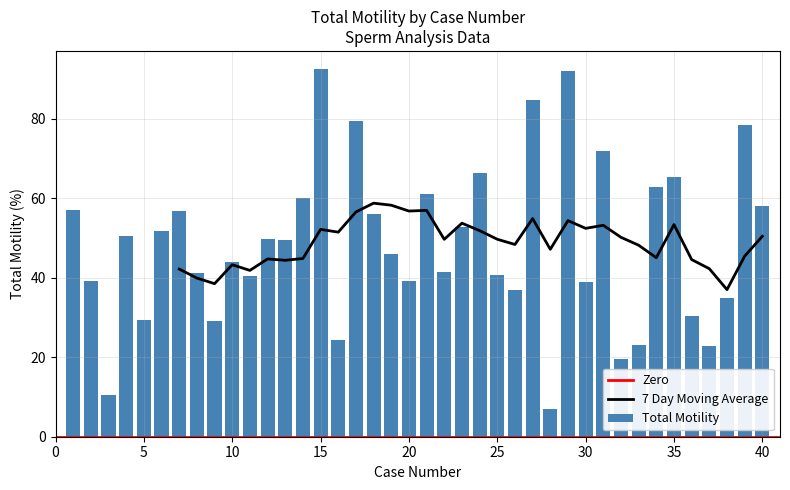

True or false: the data shows 12.6 at 28.

False